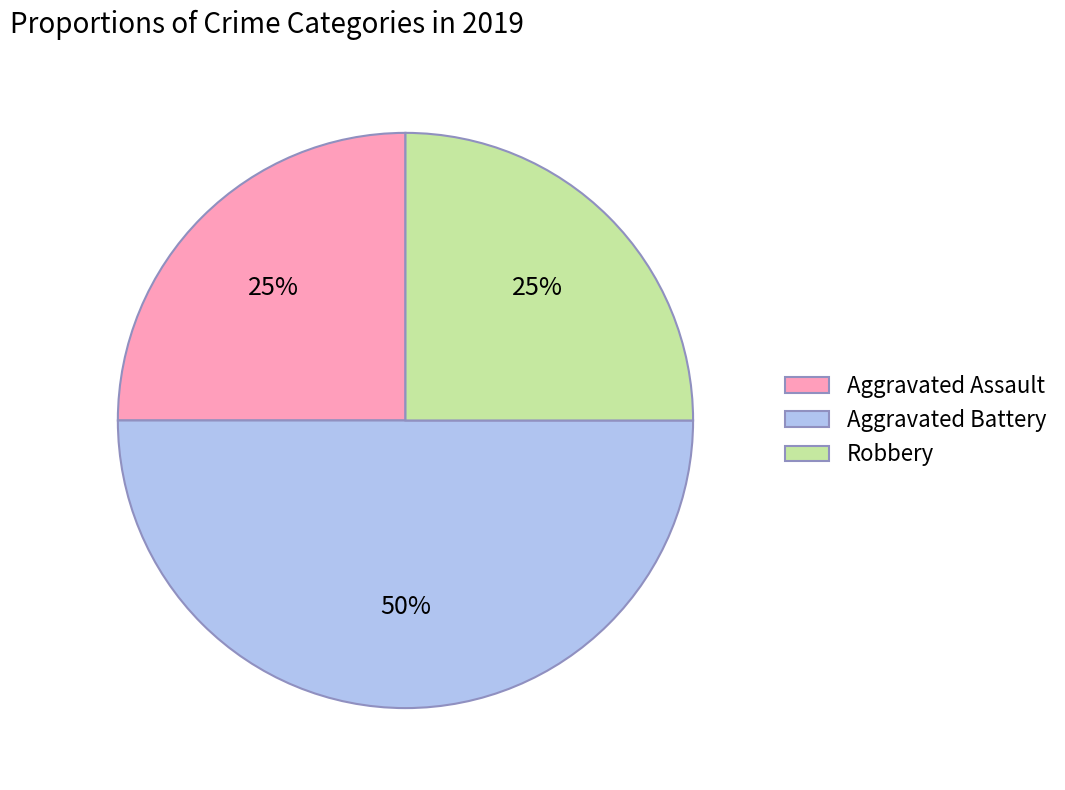

Does Aggravated Assault account for over 50% of the chart?

No